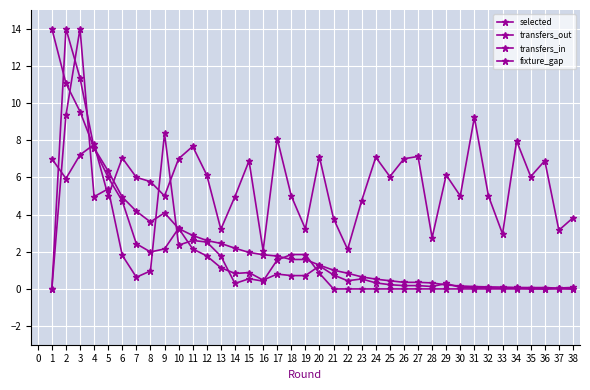

Is it true that selected equals 0.3 at 24?

False